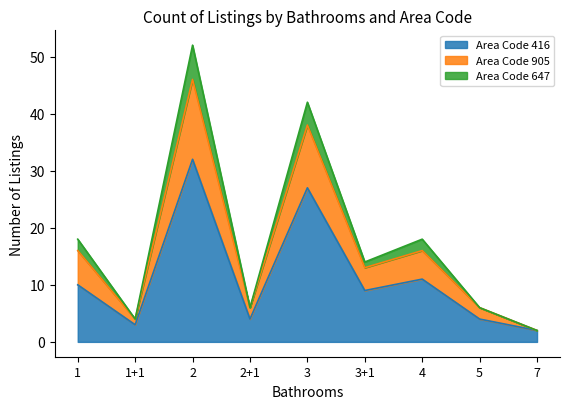

The value of Area Code 416 at 2+1 is 4. True or false?

True